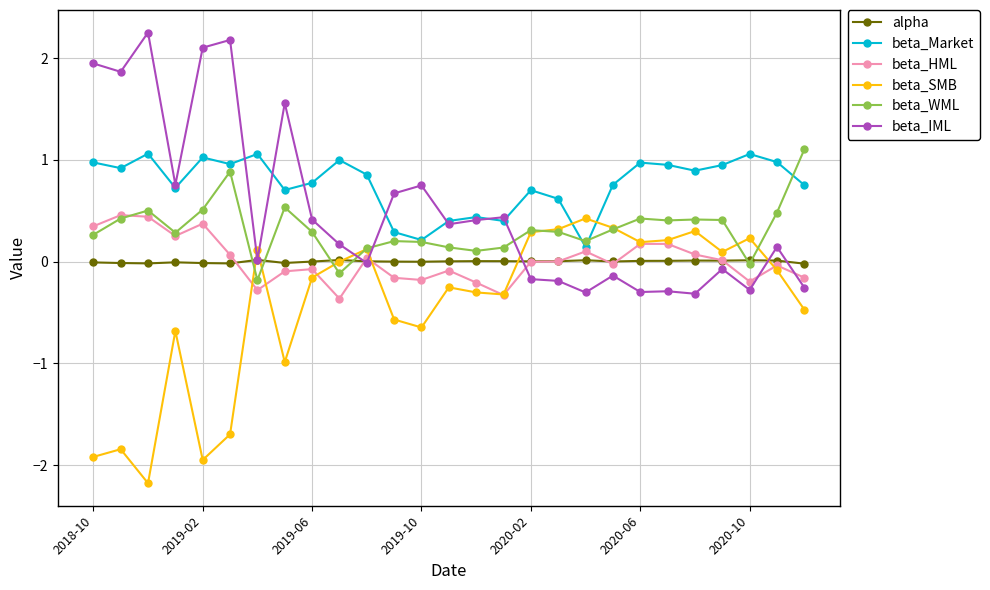

True or false: alpha has more than 2 interior local peaks.

True